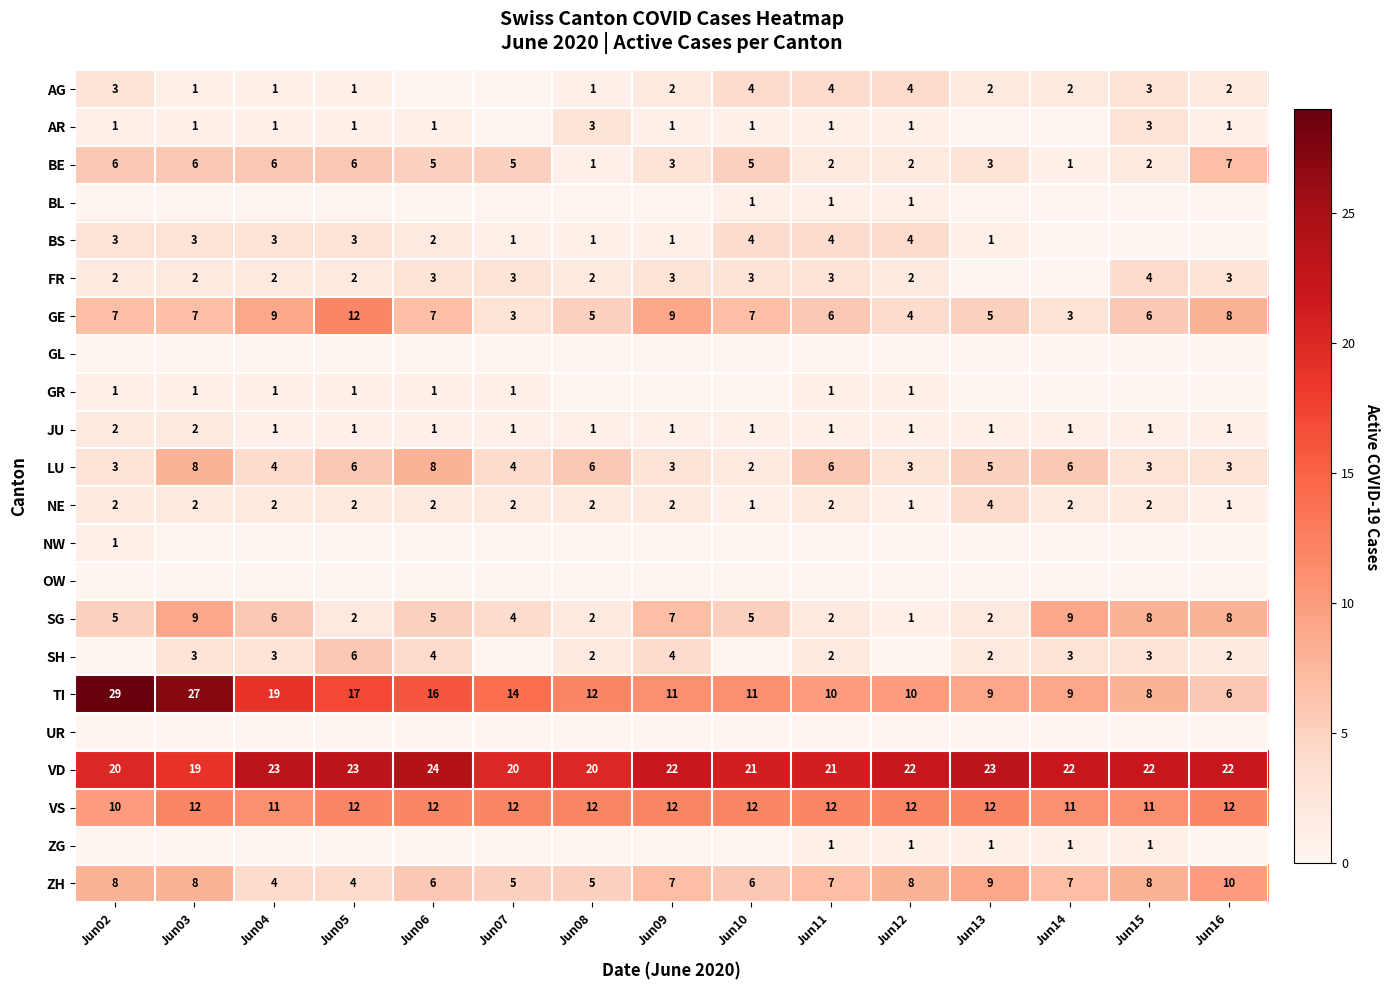

Which category has the highest value in the VD series?

Jun06